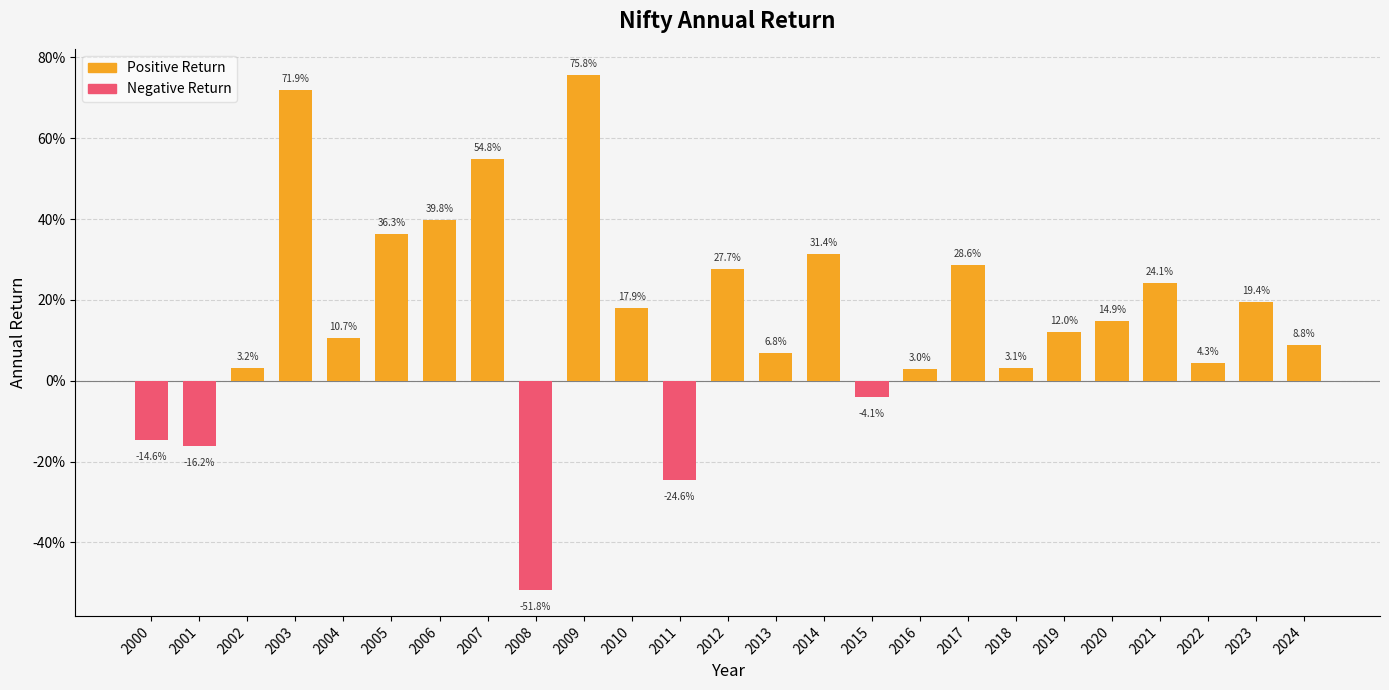

Does the chart contain stacked bars?

No